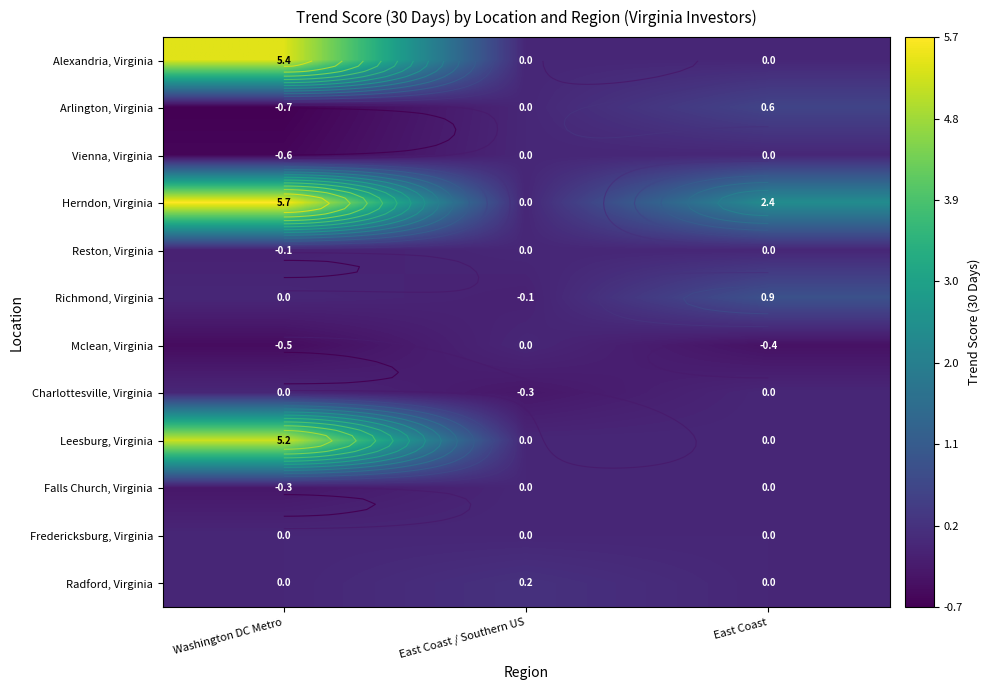

Rank the categories by Falls Church, Virginia value from lowest to highest.

Washington DC Metro, East Coast / Southern US, East Coast